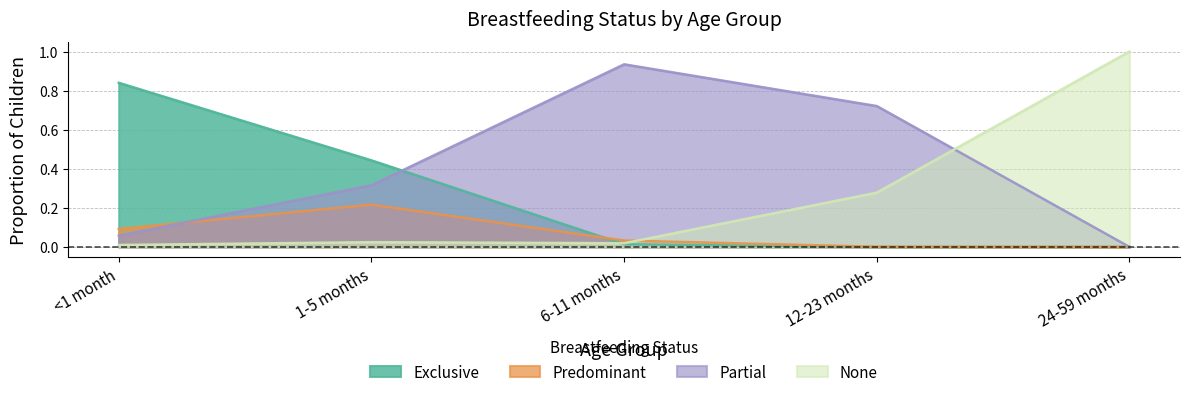

In None, how many points are lower than both neighbors (excluding endpoints)?

1